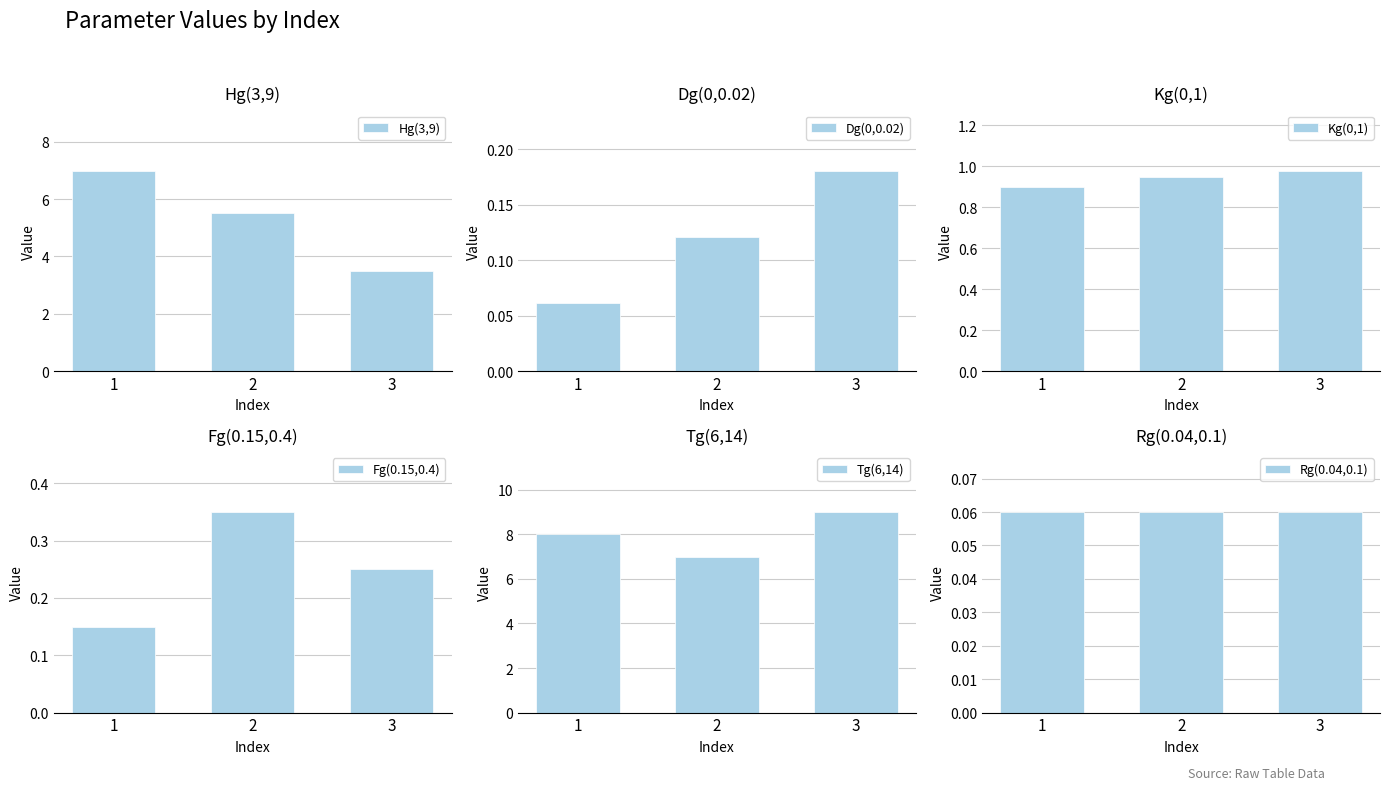

Which label corresponds to the smallest value in the chart?

1